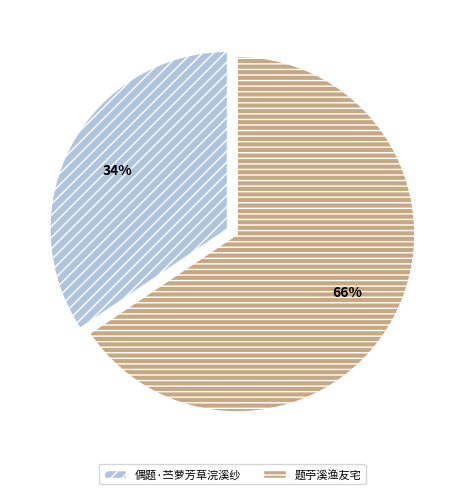

Is the sum of 题苧溪渔友宅 and 偶题·苎萝芳草浣溪纱 greater than half?

Yes